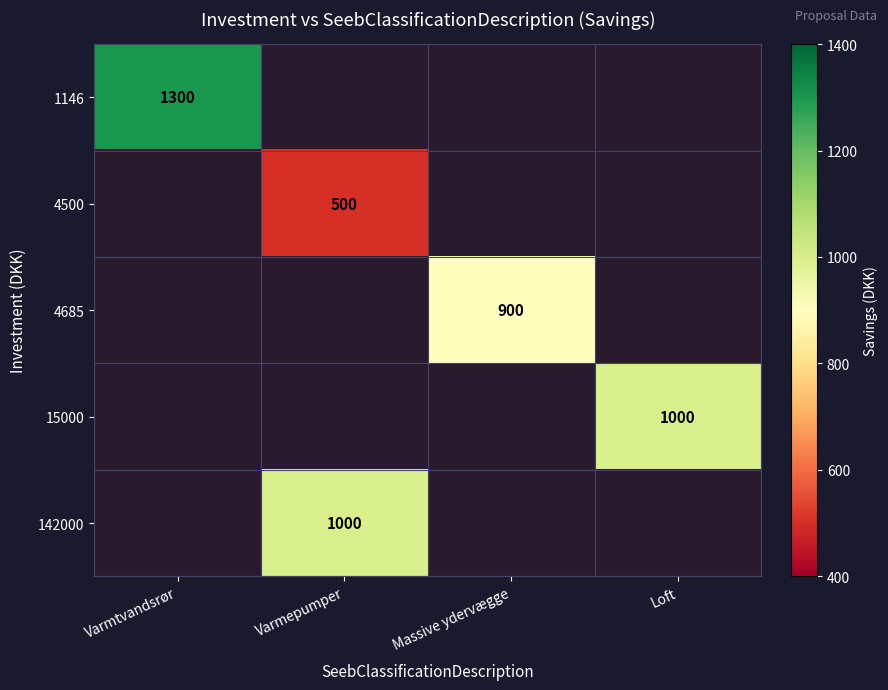

Is it true that 142000 equals 1639 at Varmepumper?

False